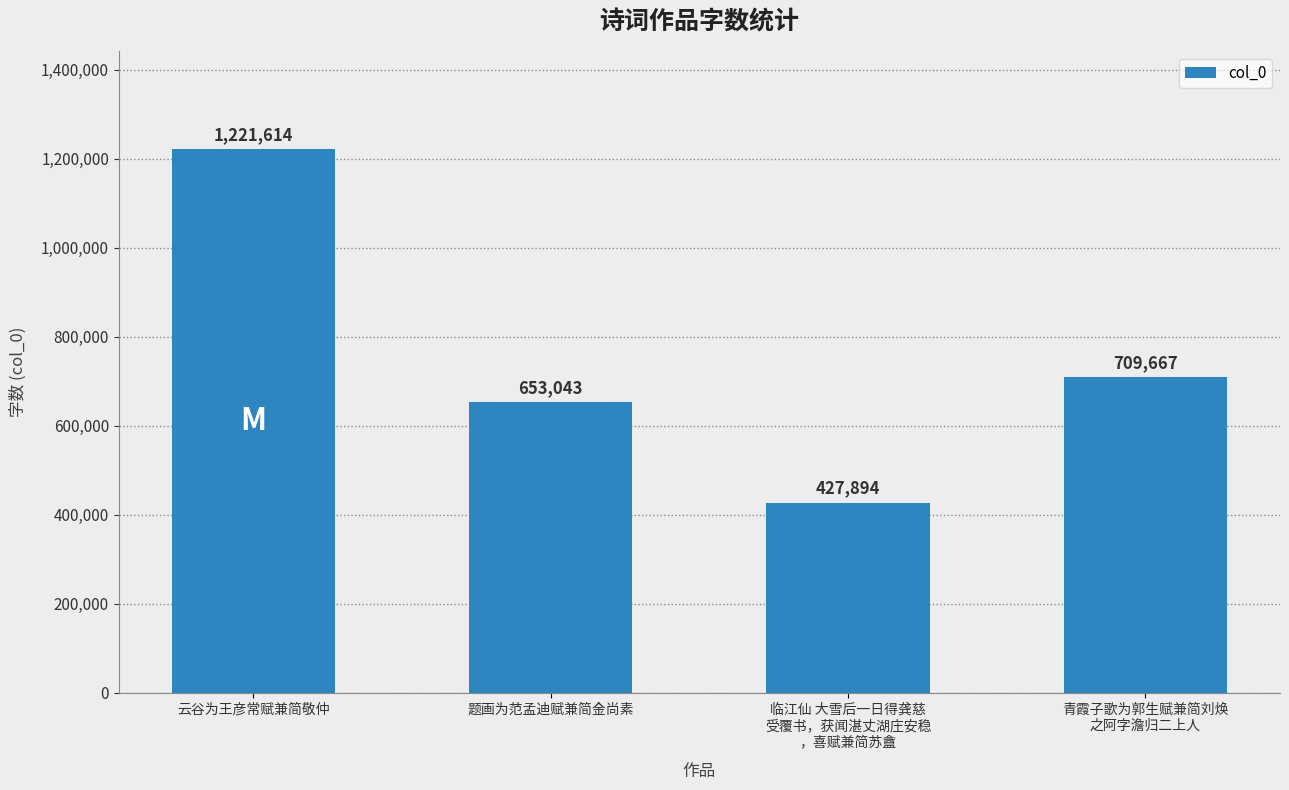

Reading right to left, what are all the values shown in this chart?

青霞子歌为郭生赋兼简刘焕
之阿字澹归二上人=709667	临江仙 大雪后一日得龚慈
受覆书，获闻湛丈湖庄安稳
，喜赋兼简苏盦=427894	题画为范孟迪赋兼简金尚素=653043	云谷为王彦常赋兼简敬仲=1221614